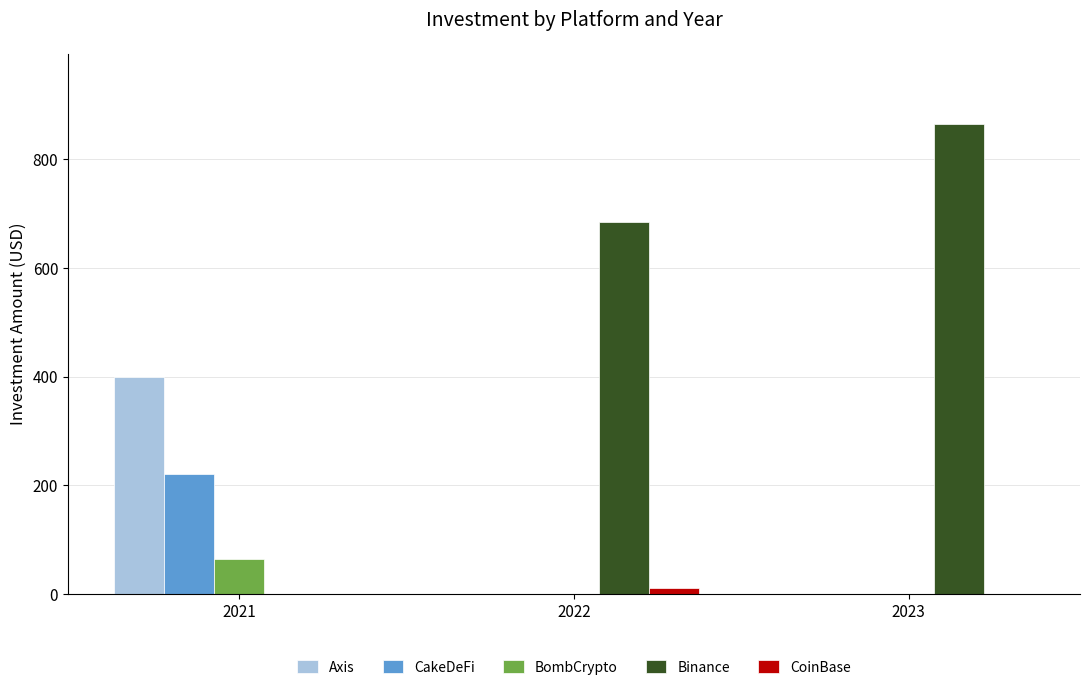

Reading left to right, extract all data points from this chart.

Axis: 400	0	0
CakeDeFi: 220	0	0
BombCrypto: 65	0	0
Binance: 0	684	865
CoinBase: 0	10	0